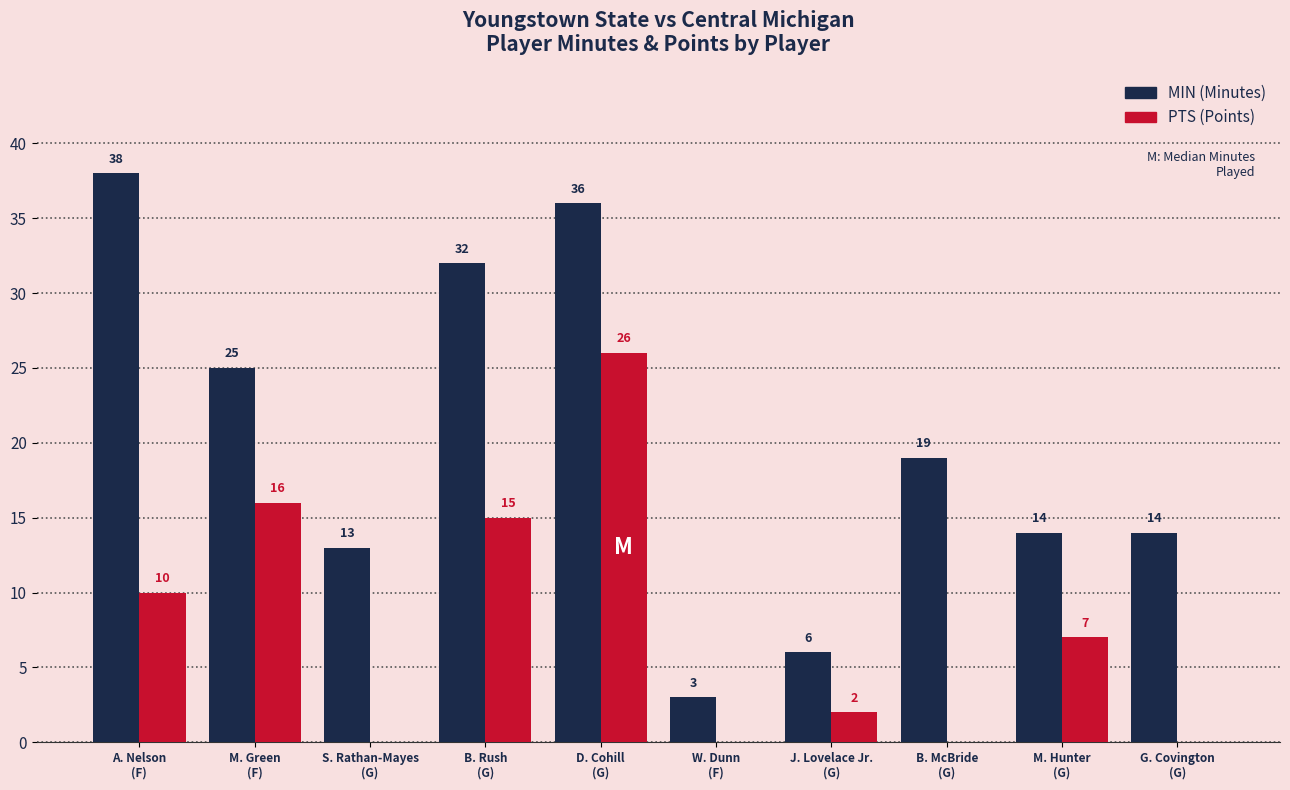

What is the maximum value shown in the chart?

38